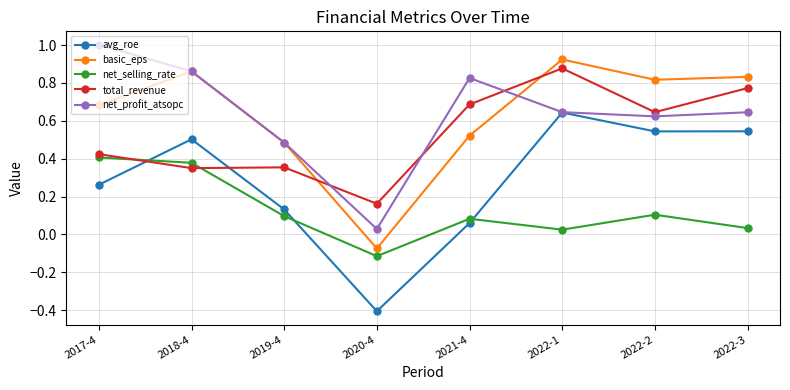

How many interior local peaks does the basic_eps series have?

2